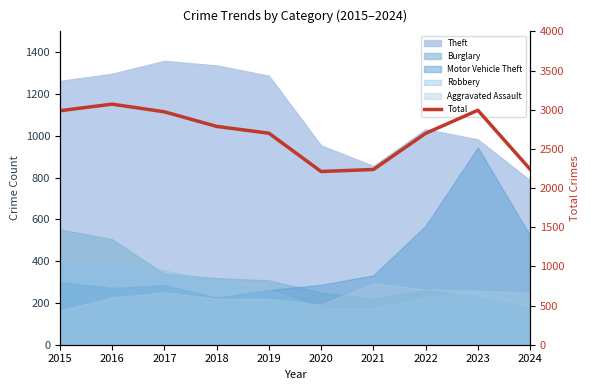

True or false: there are more than 1 points higher than both neighbors.

True